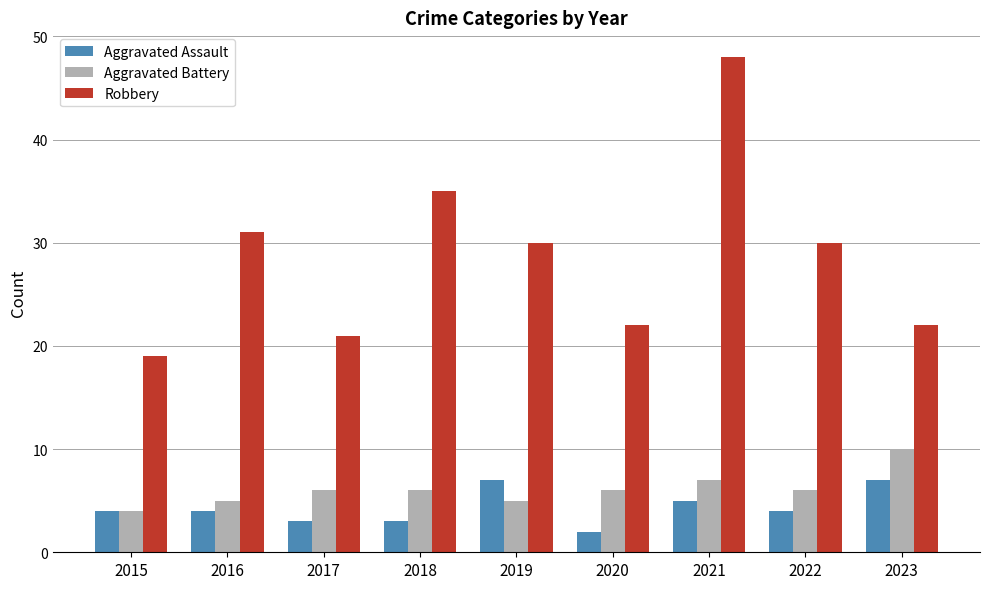

Which series has the largest range (max minus min)?

Robbery